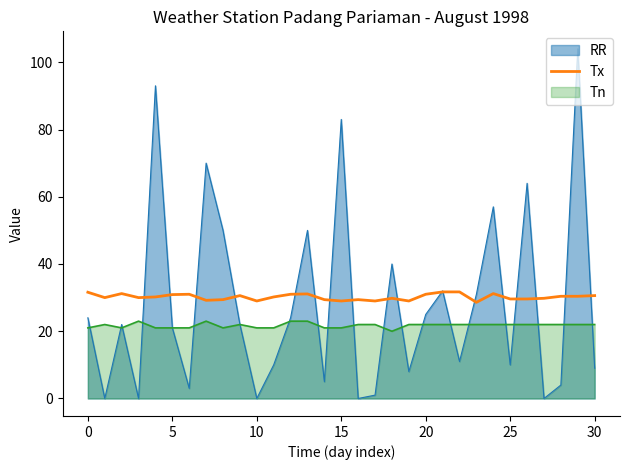

True or false: Tn and Tx cross at least once.

False